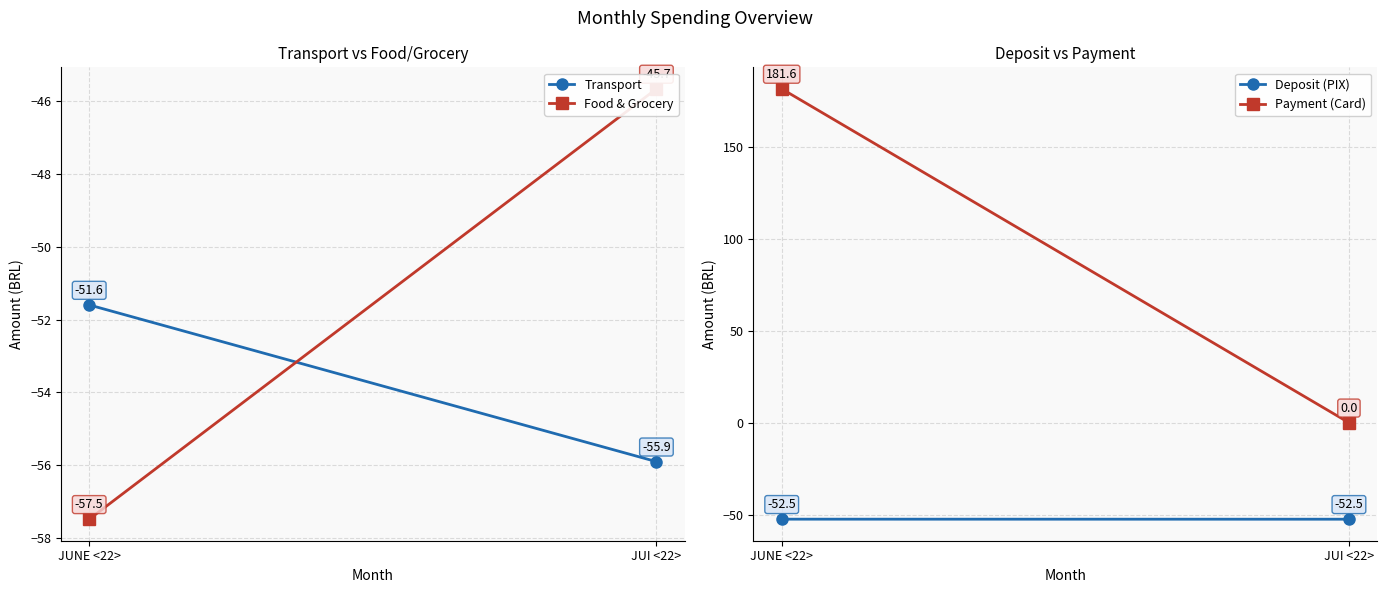

What is the label of the 2nd point from the right?

JUNE <22>